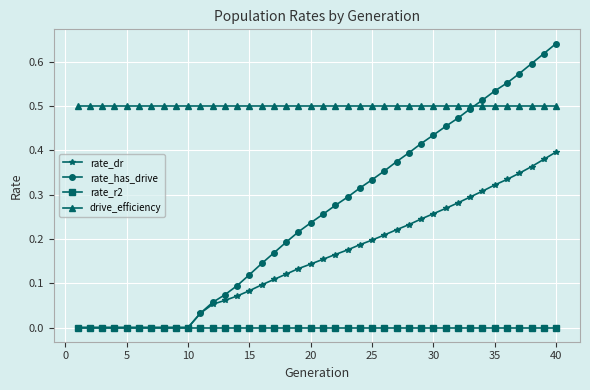

List the series in order of their overall mean, lowest first.

rate_r2, rate_dr, rate_has_drive, drive_efficiency